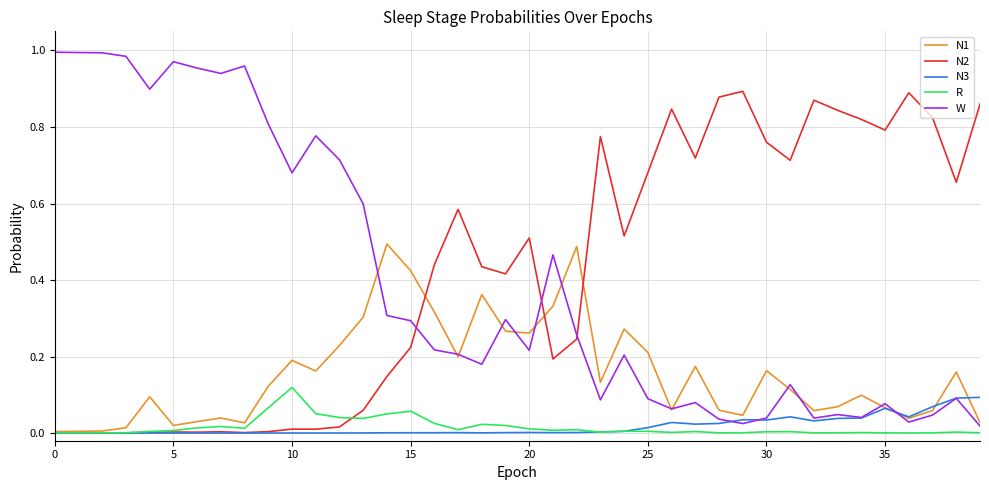

What are all the series names shown in the legend?

N1, N2, N3, R, W